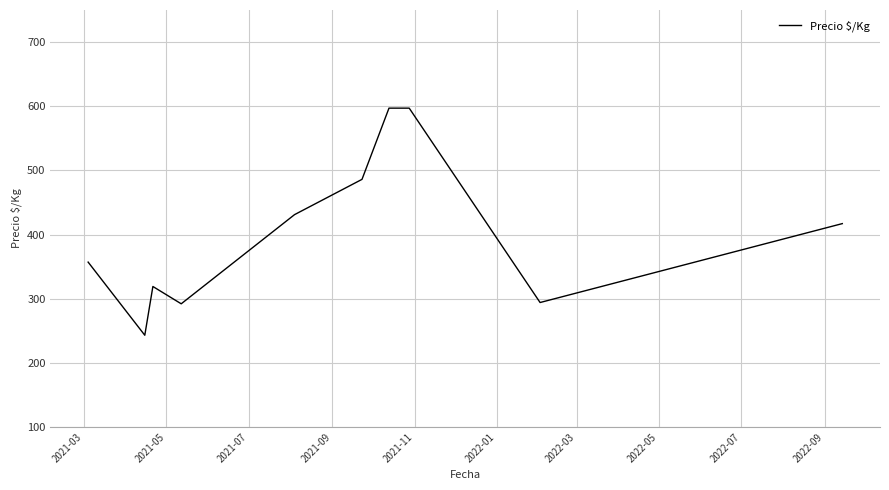

What is the difference between the maximum and minimum values?

354